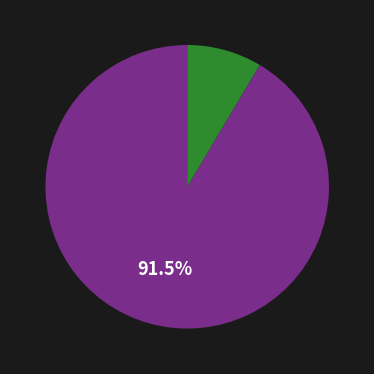

To the nearest percent, what is the difference between the largest and smallest slice percentages?

83%